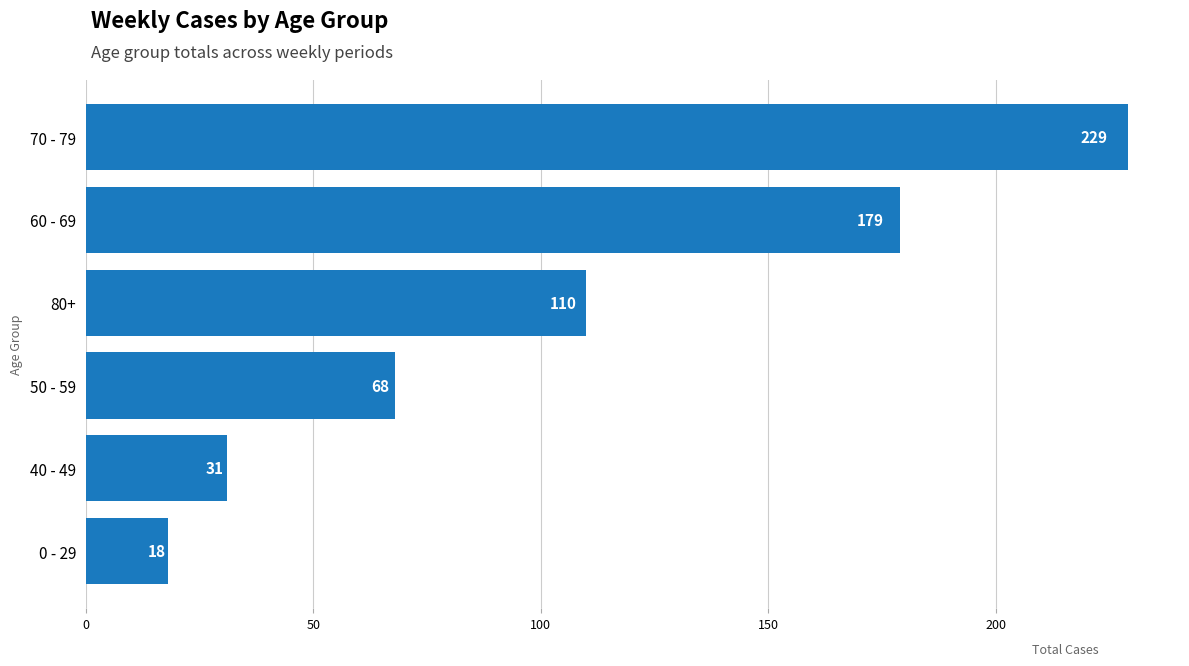

How many data points are less than 110?

3